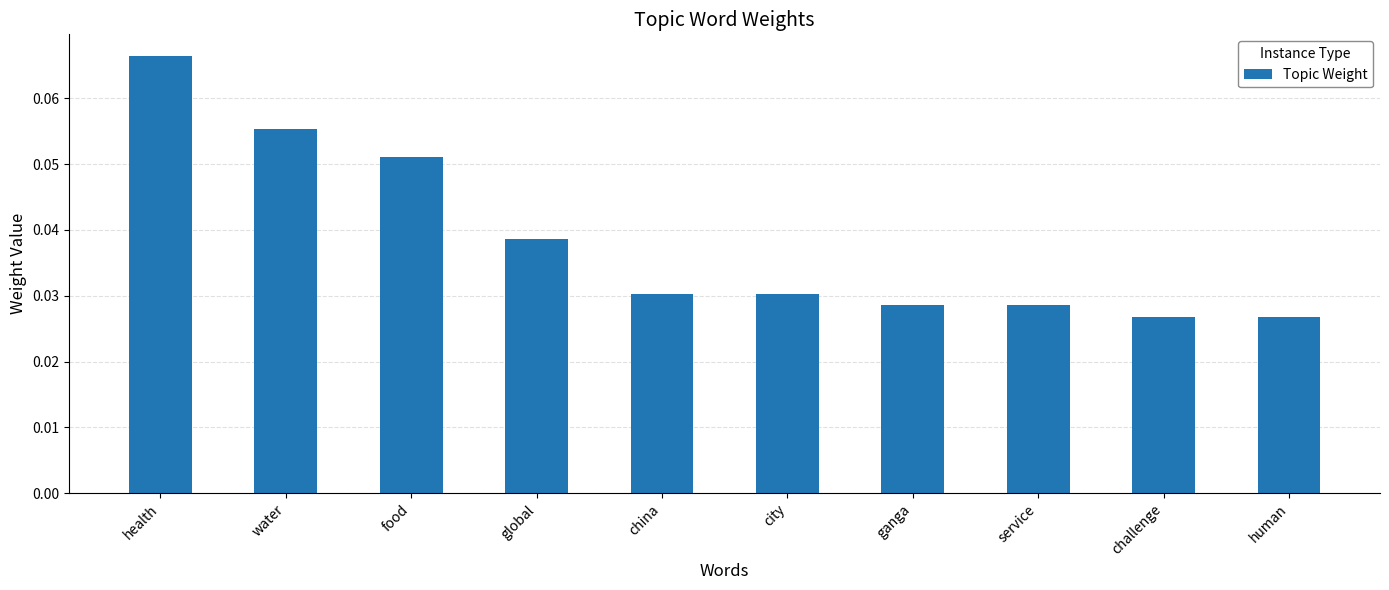

What is the sum of all values?

0.4